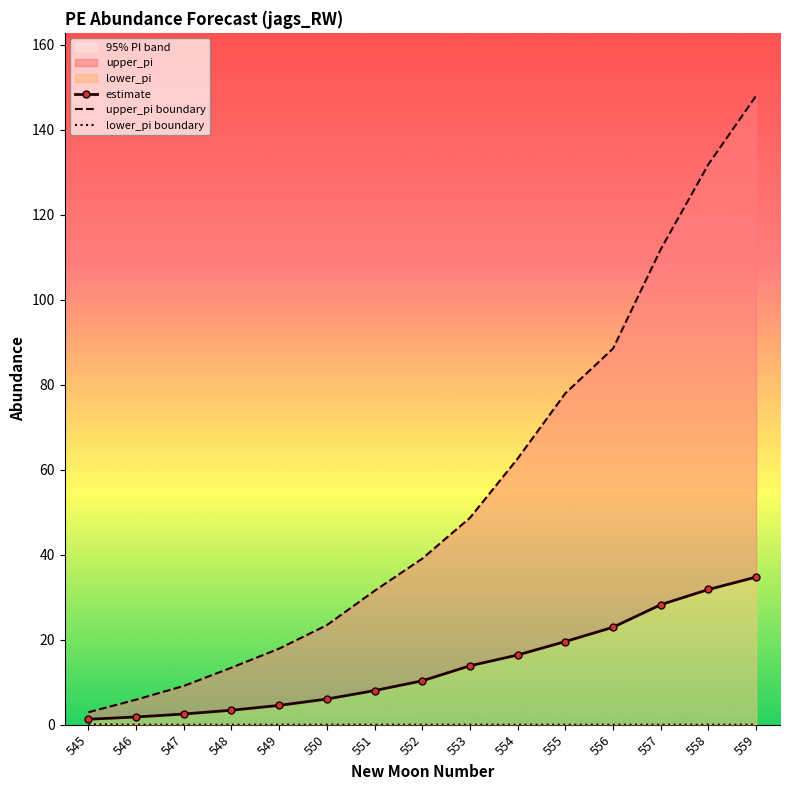

List the series in order of their overall mean, lowest first.

lower_pi boundary, estimate, upper_pi boundary